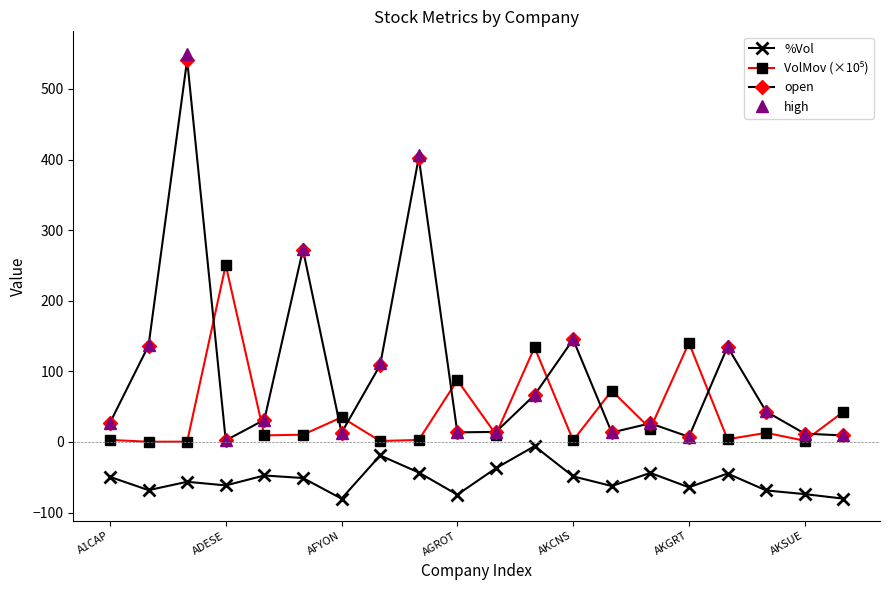

What is the greatest value displayed?

550.0